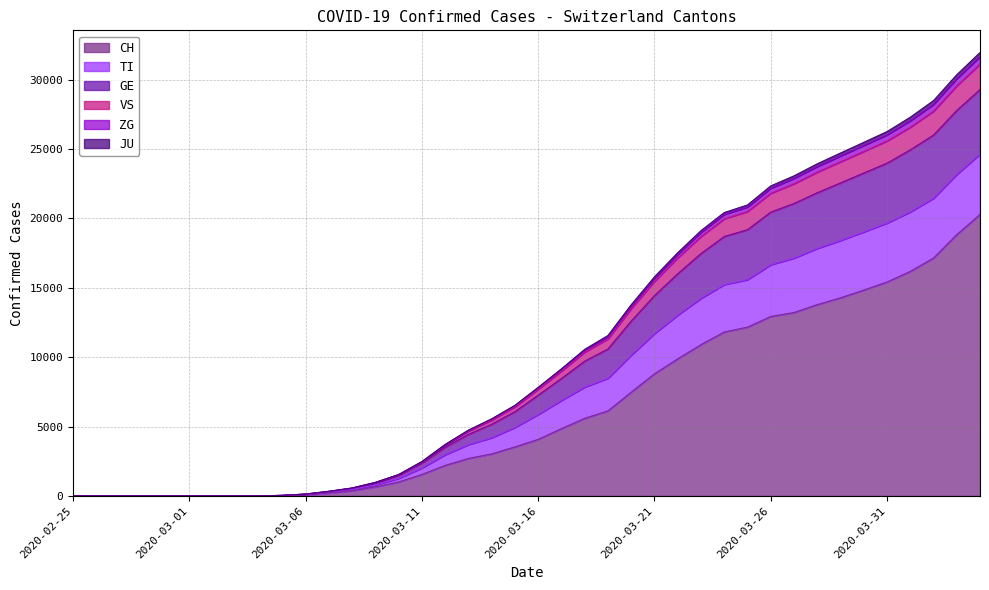

True or false: CH has a value of 11697 at 2020-04-02.

False